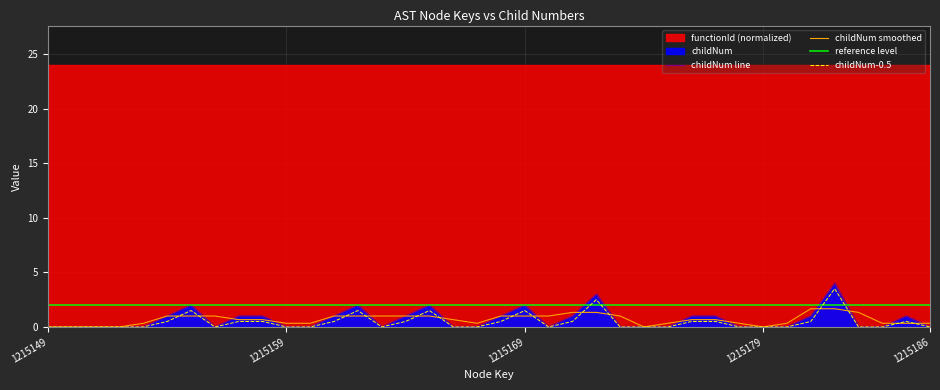

What is the value of the 37th point from the left?

1